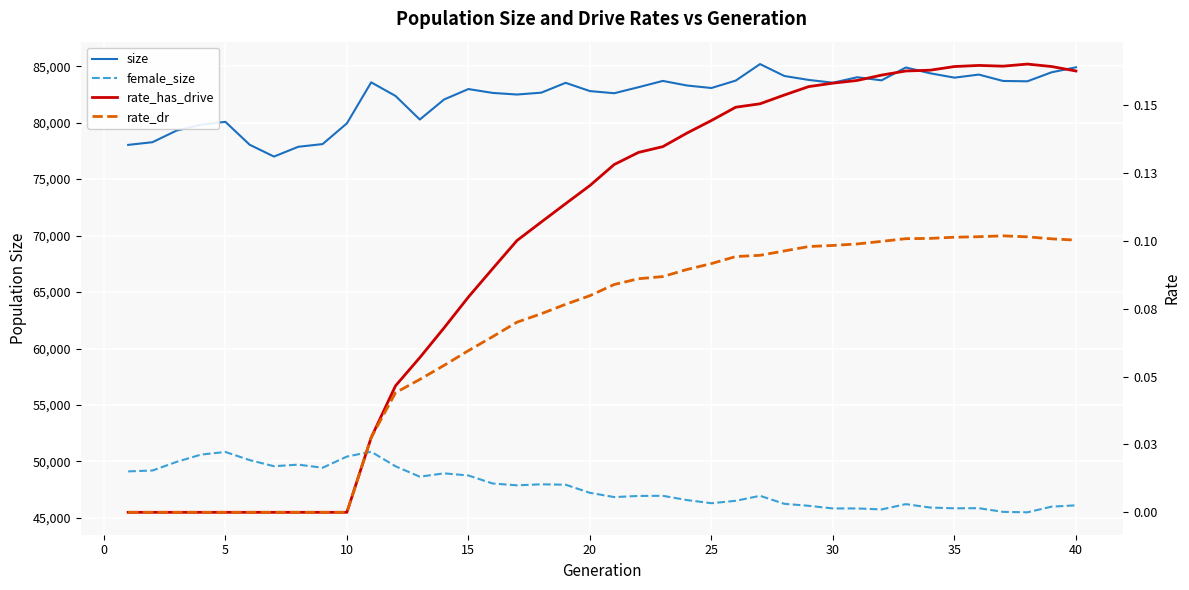

What is the difference between the maximum and minimum values in the rate_dr series?

0.1